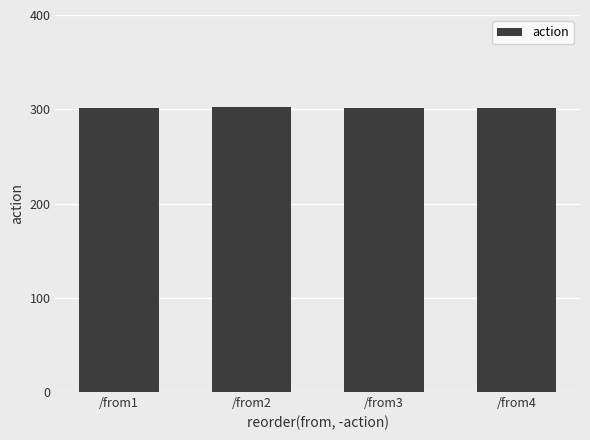

What is the sum of all values?

1205